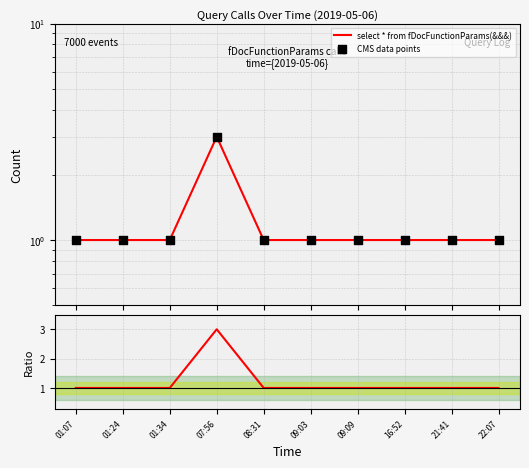

Which series contains the highest Y value?

select * from fDocFunctionParams(&&&)